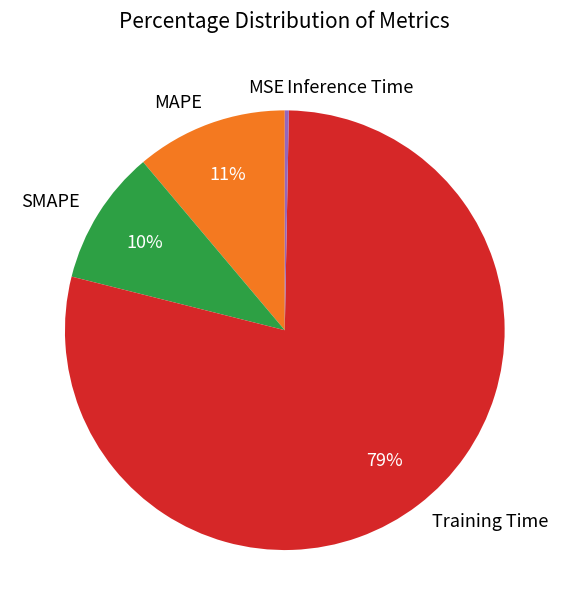

Is there a majority slice in this chart?

Yes